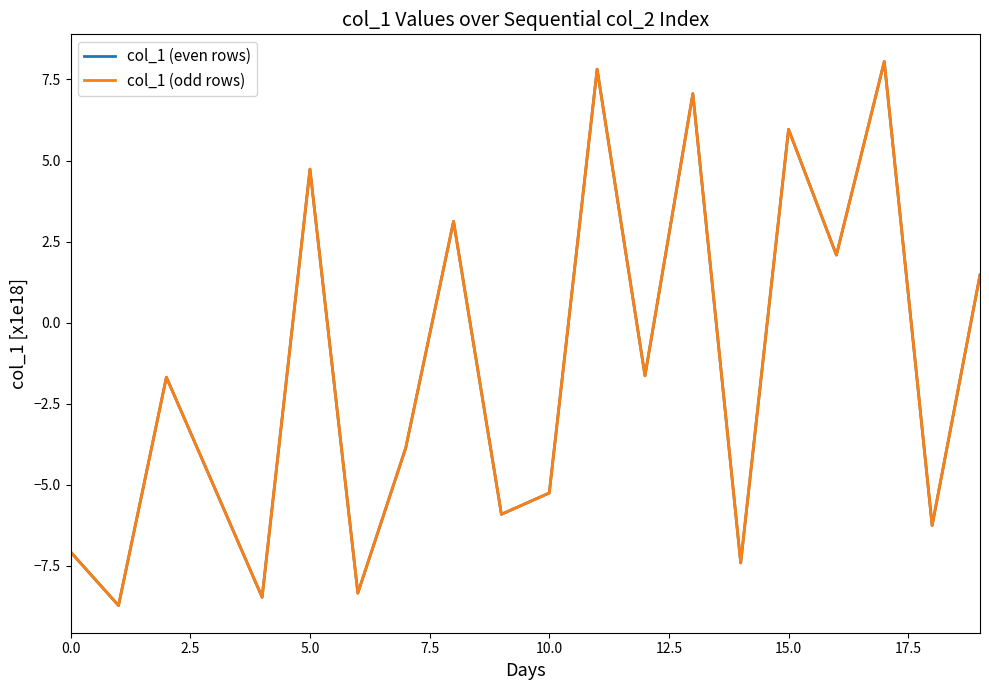

Reading right to left, extract all data points from this chart.

col_1 (even rows): 1.5	-6.3	8.1	2.1	6.0	-7.4	7.1	-1.6	7.8	-5.3	-5.9	3.1	-3.9	-8.3	4.7	-8.5	-5.1	-1.7	-8.7	-7.1
col_1 (odd rows): 1.5	-6.3	8.1	2.1	6.0	-7.4	7.1	-1.6	7.8	-5.3	-5.9	3.1	-3.9	-8.3	4.7	-8.5	-5.1	-1.7	-8.7	-7.1